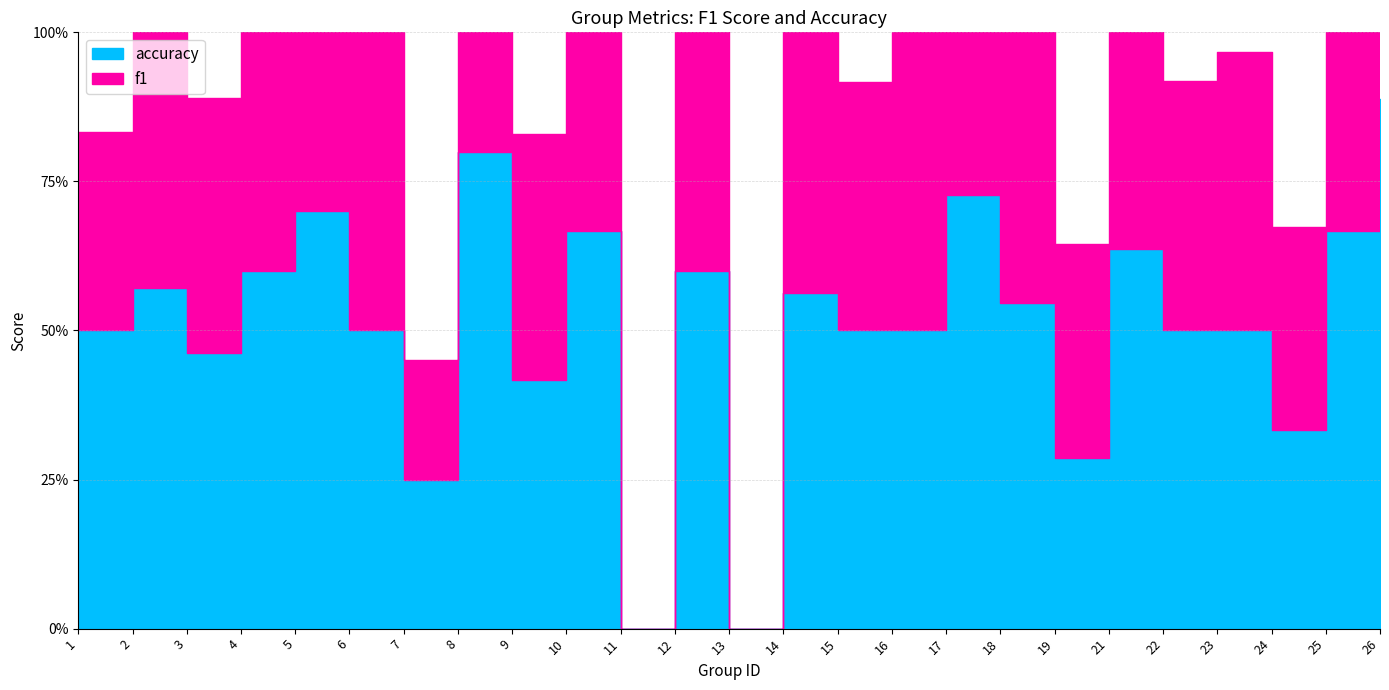

True or false: accuracy and f1 cross at least once.

True